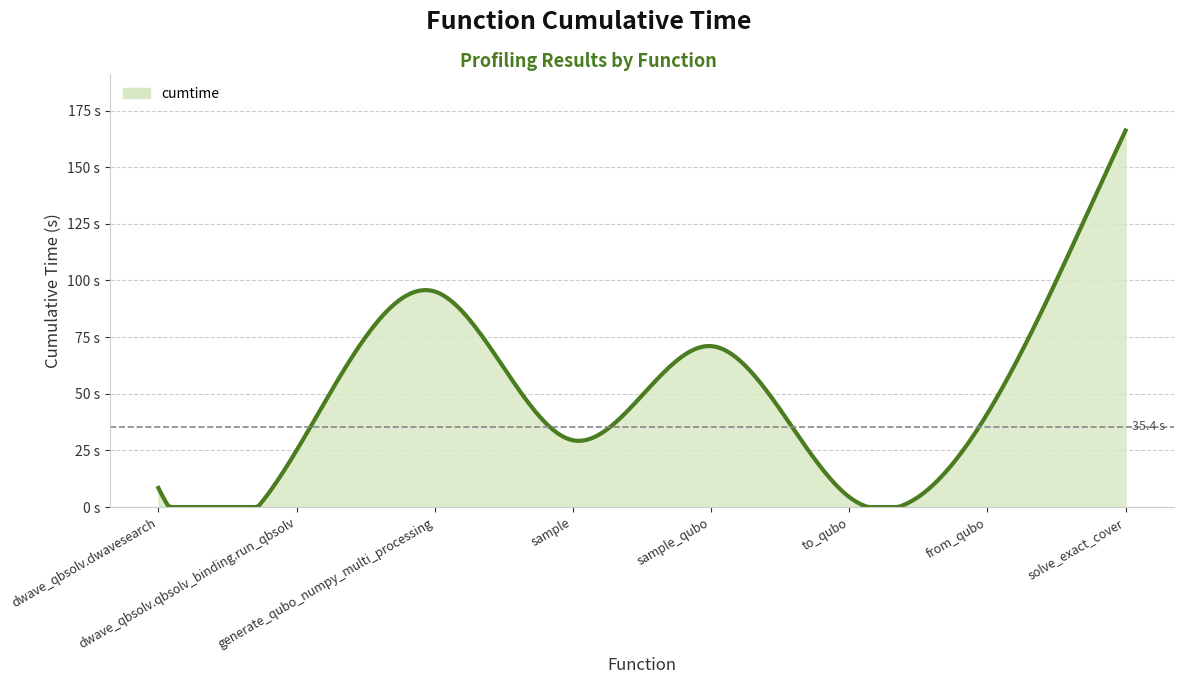

Is this an area chart (filled region under the line)?

Yes